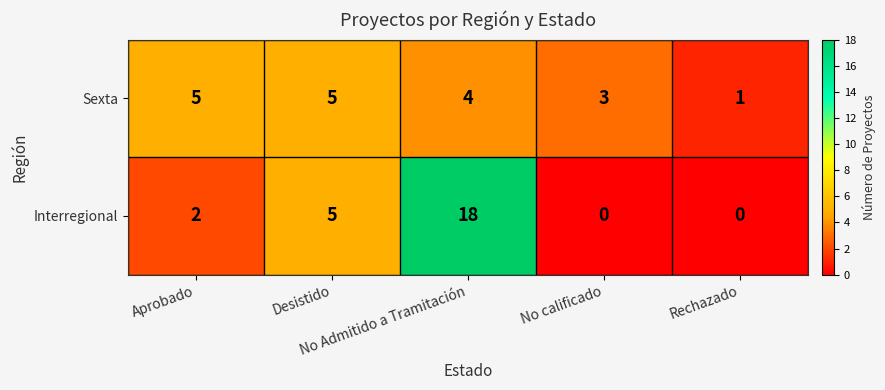

List the series in order of their peak value, highest first.

Interregional, Sexta